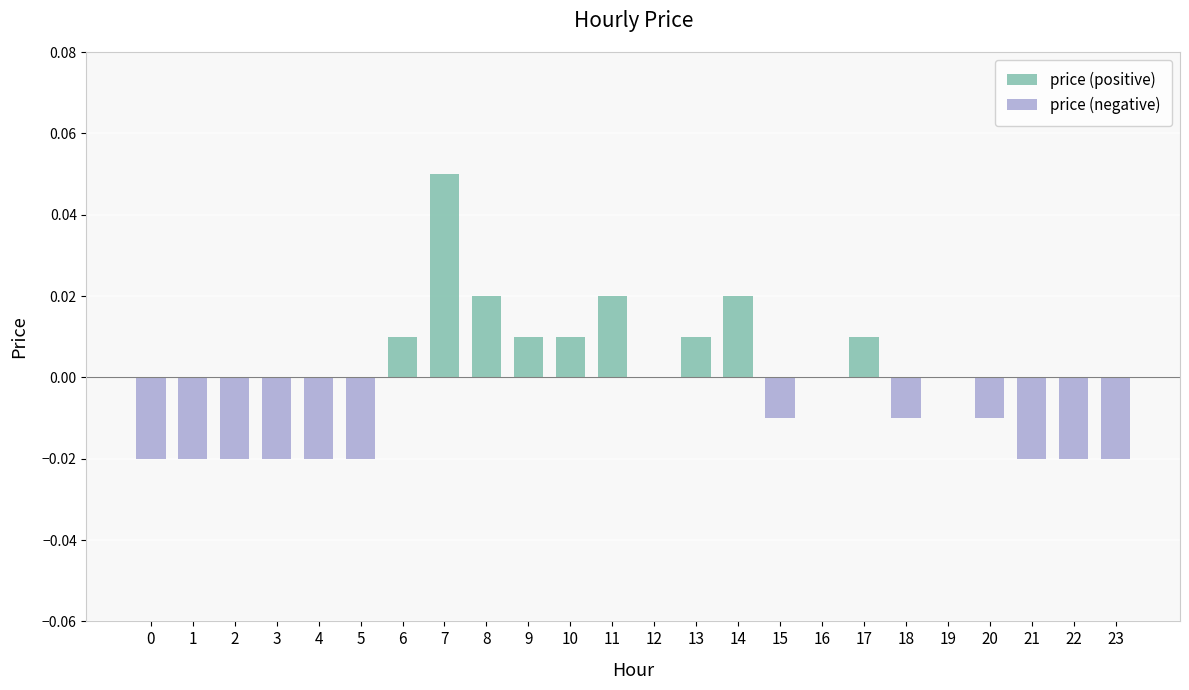

Does the chart contain stacked bars?

No